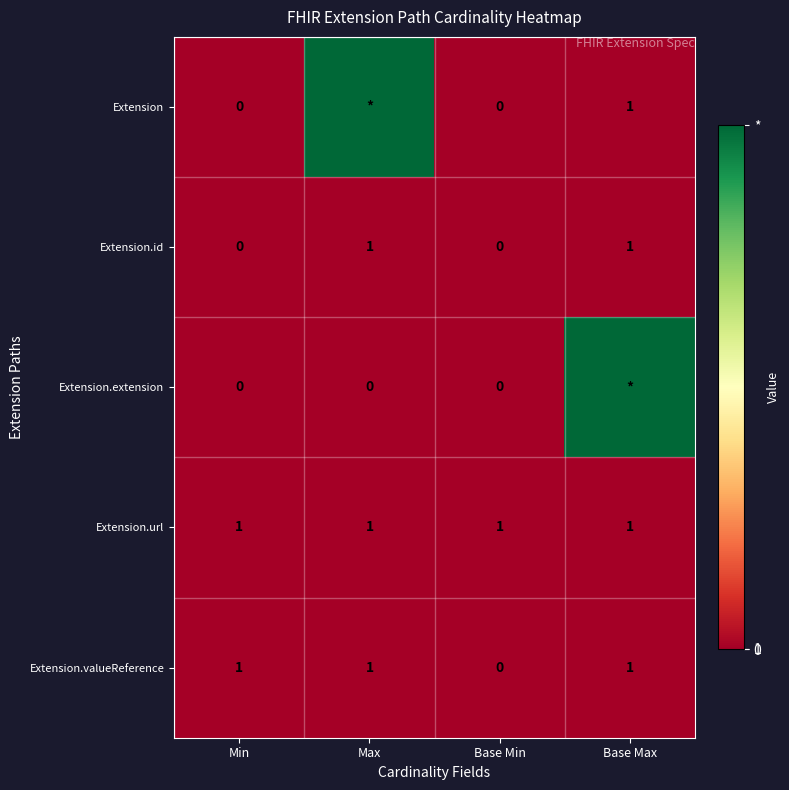

The Extension.valueReference series shows 0 at Base Max. True or false?

False